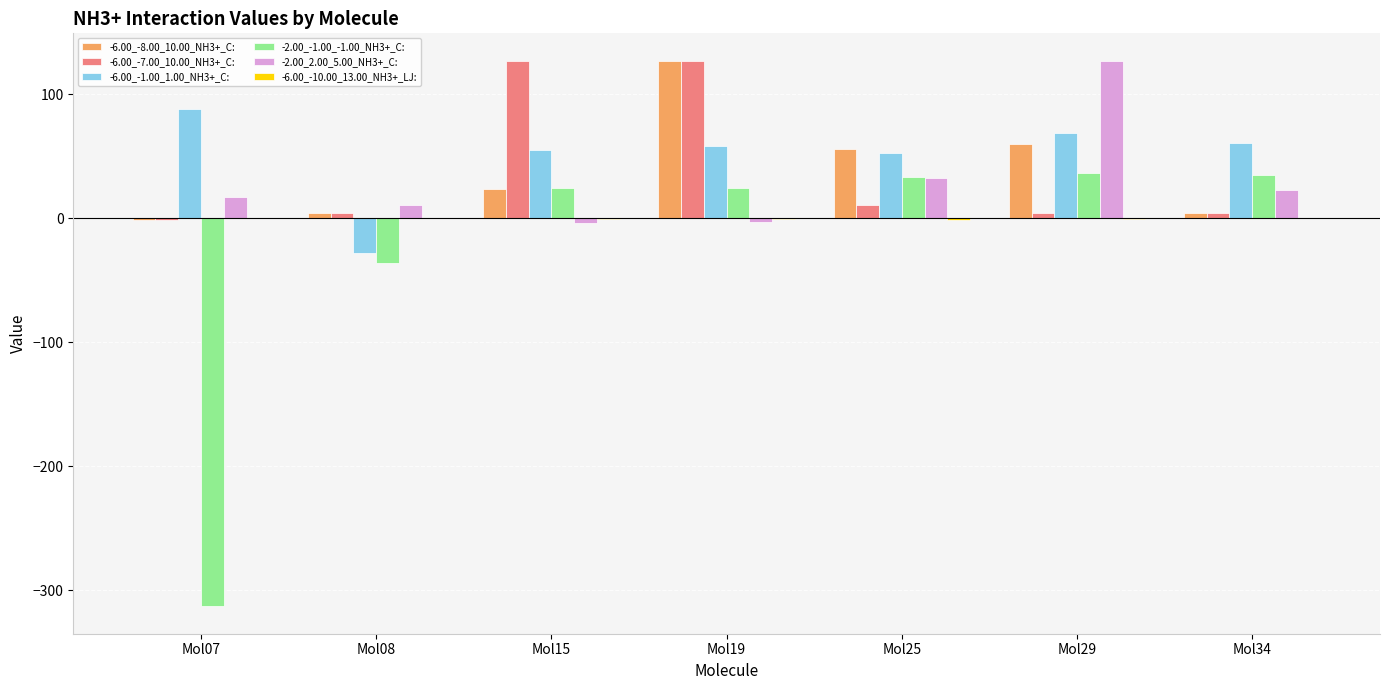

Which category has the highest value in the -6.00_-1.00_1.00_NH3+_C: series?

Mol07